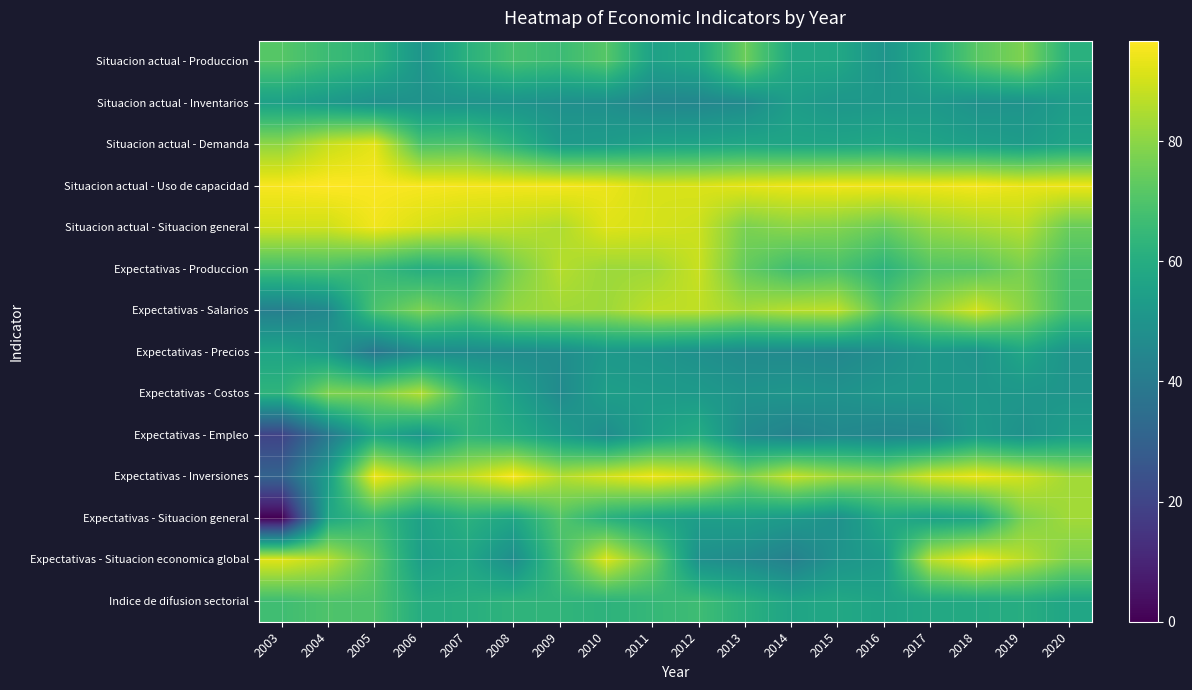

List the series in order of their peak value, highest first.

Situacion actual - Uso de capacidad, Expectativas - Inversiones, Situacion actual - Situacion general, Expectativas - Situacion economica global, Situacion actual - Demanda, Expectativas - Salarios, Expectativas - Produccion, Expectativas - Costos, Expectativas - Situacion general, Situacion actual - Produccion, Indice de difusion sectorial, Expectativas - Empleo, Expectativas - Precios, Situacion actual - Inventarios